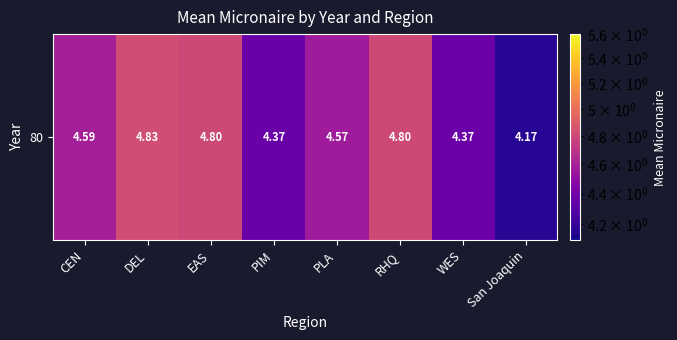

List the labels in order of value, largest first.

DEL, RHQ, EAS, CEN, PLA, WES, PIM, San Joaquin